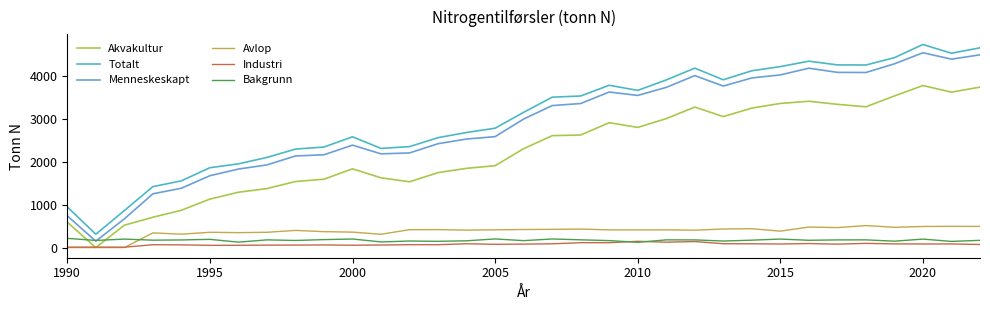

What is the maximum value for Totalt?

4747